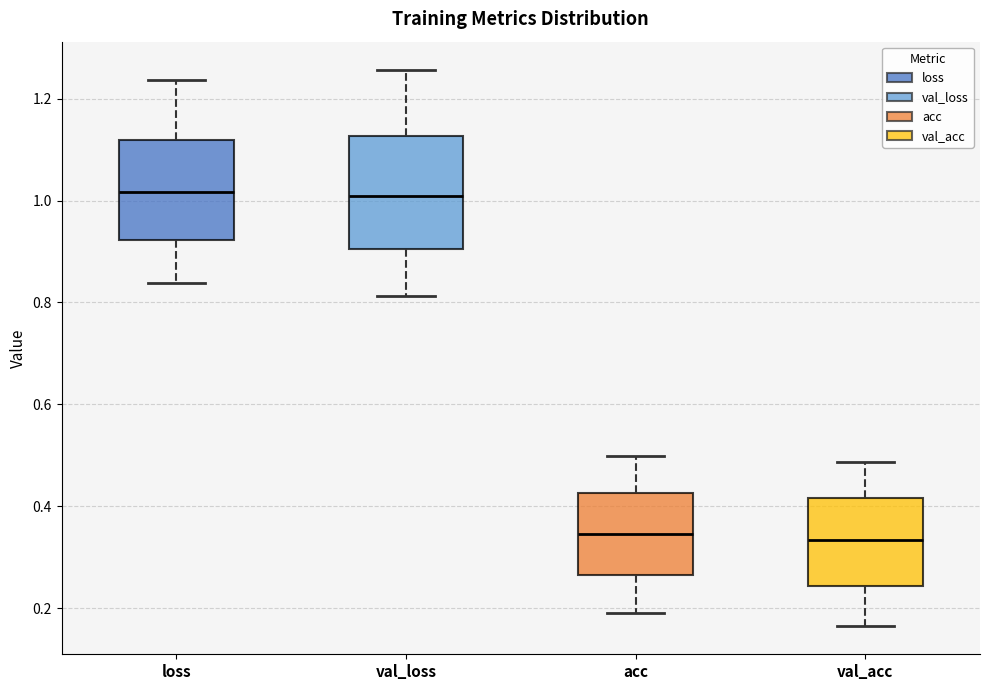

Which box is the tallest, from its lower edge to its upper edge?

val_loss